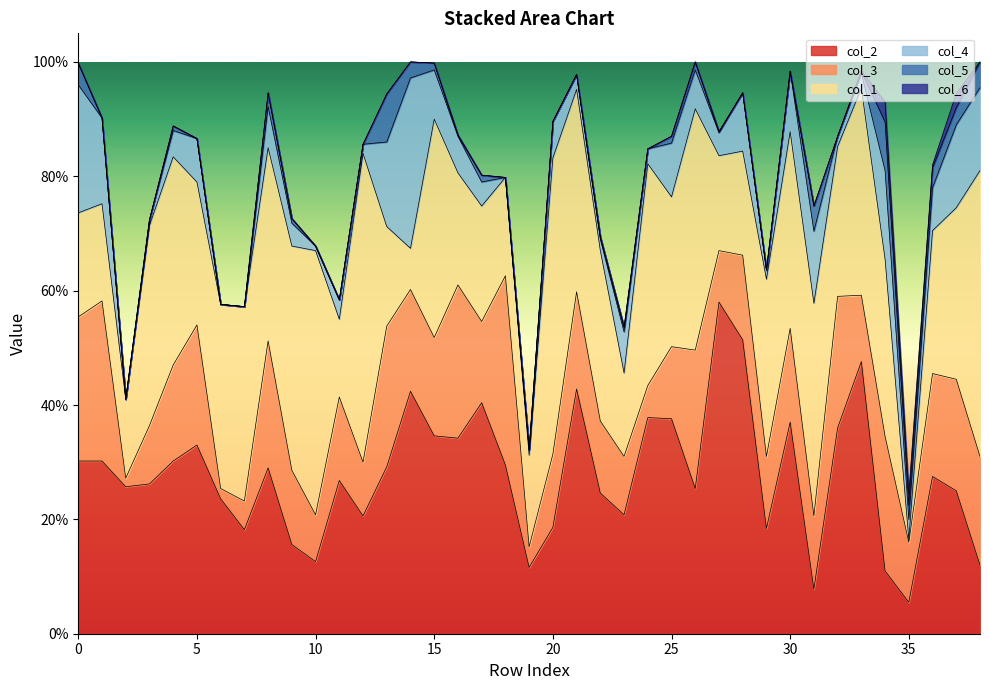

True or false: col_6 and col_4 intersect in this chart.

False